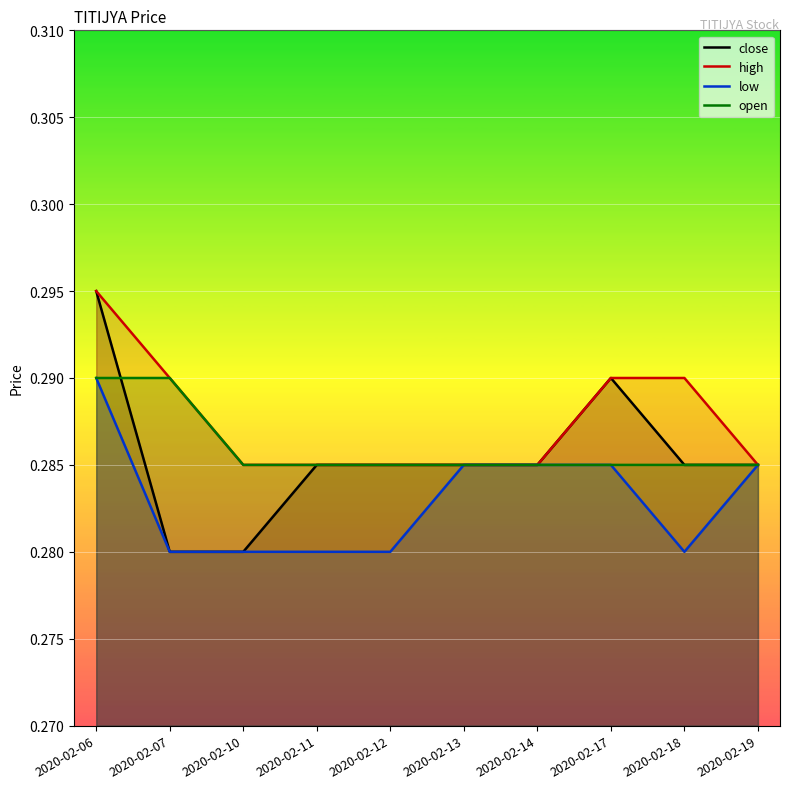

At which category is the sum across all series the highest?

2020-02-06